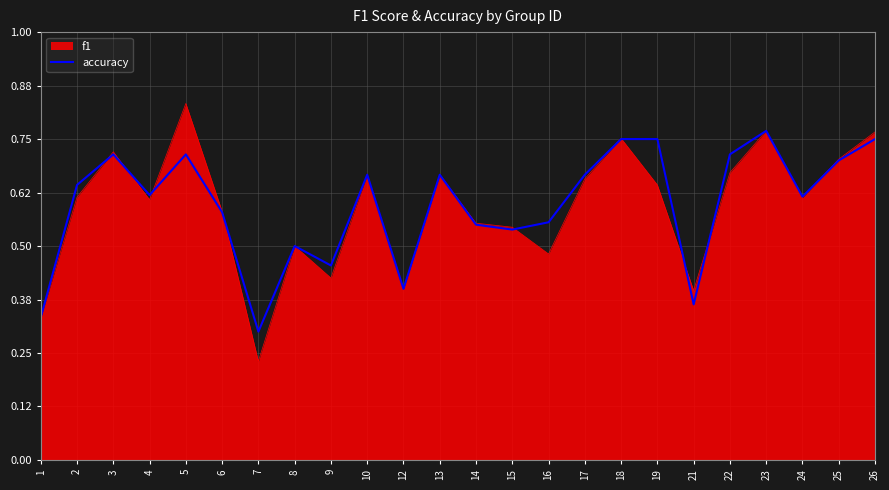

What is the greatest value displayed?

0.8